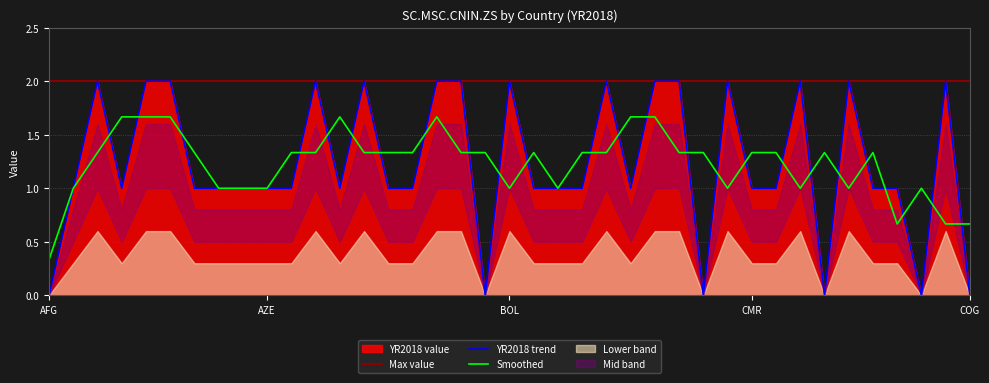

What is the average value?

1